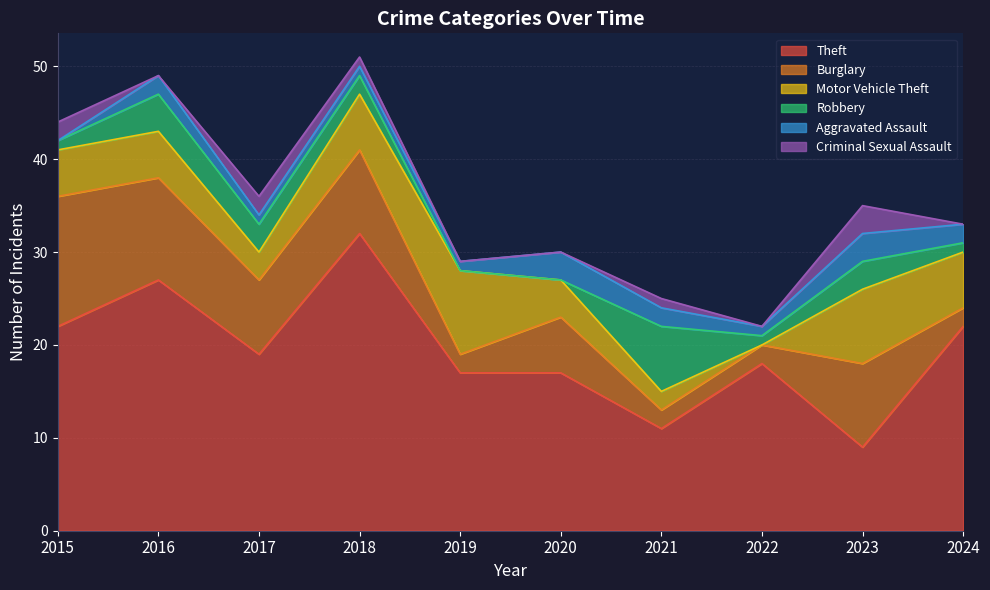

What is the approximate value of Motor Vehicle Theft at 2018?

6